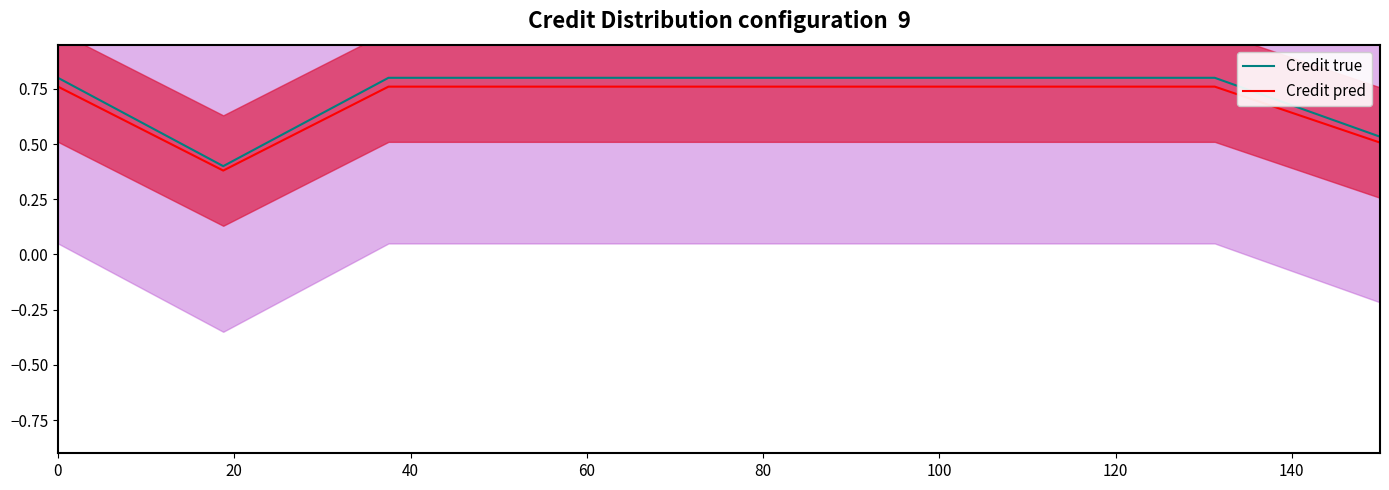

At 120, list the series in order from largest to smallest.

Credit true, Credit pred